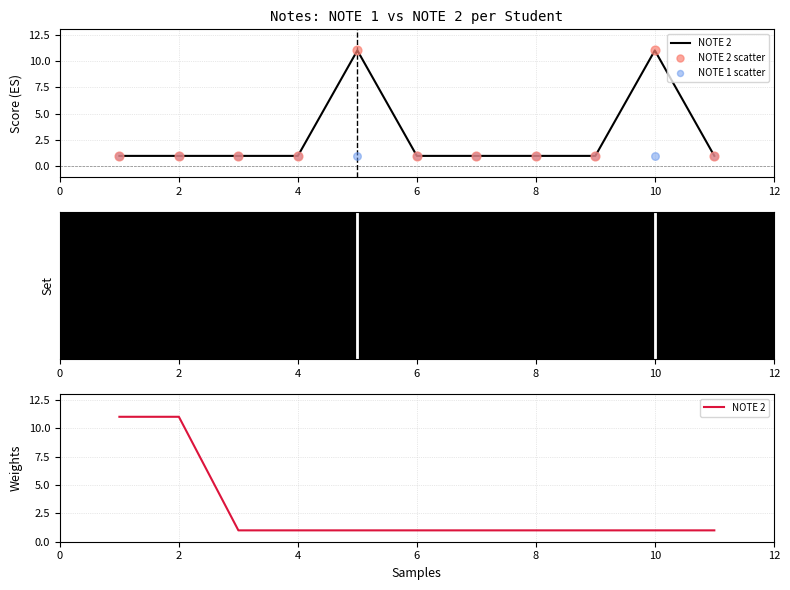

Is the value of NOTE 1 scatter at 0 greater than the value of NOTE 2 scatter at 0?

No